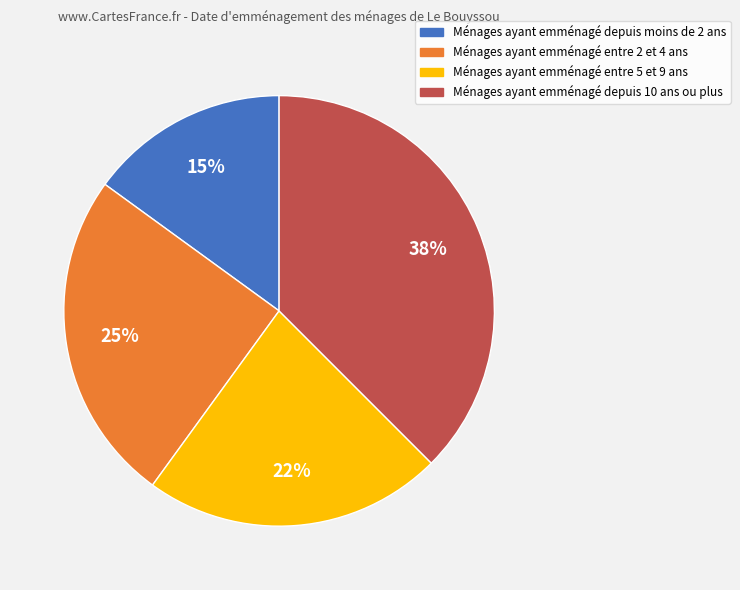

To the nearest percent, what is the combined percentage of Ménages ayant emménagé depuis 10 ans ou plus and Ménages ayant emménagé entre 2 et 4 ans?

62%